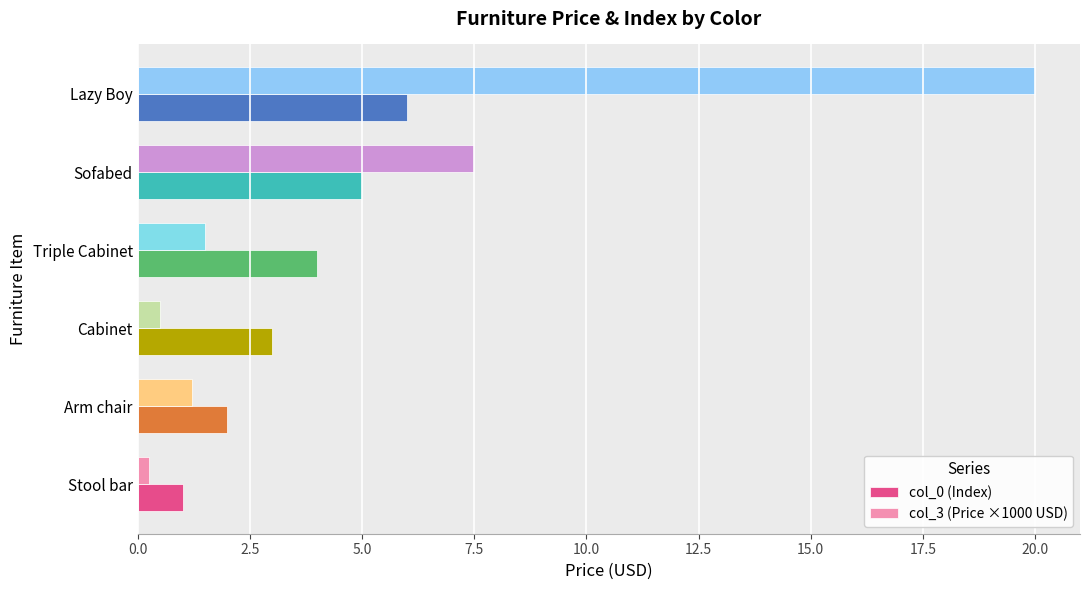

At Sofabed, list the series in order from largest to smallest.

col_3 (Price ×1000 USD), col_0 (Index)